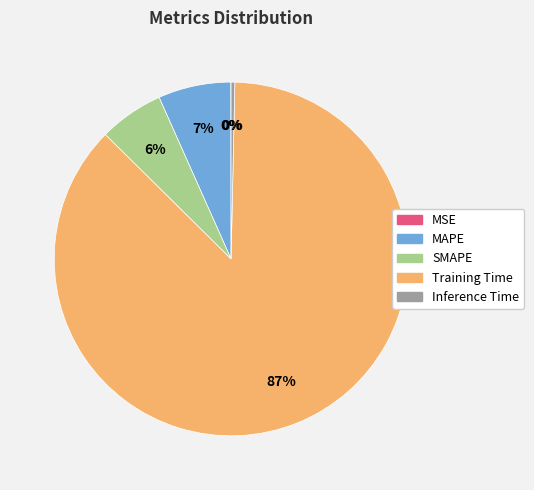

What percentage is the Training Time slice, to the nearest percent?

87%